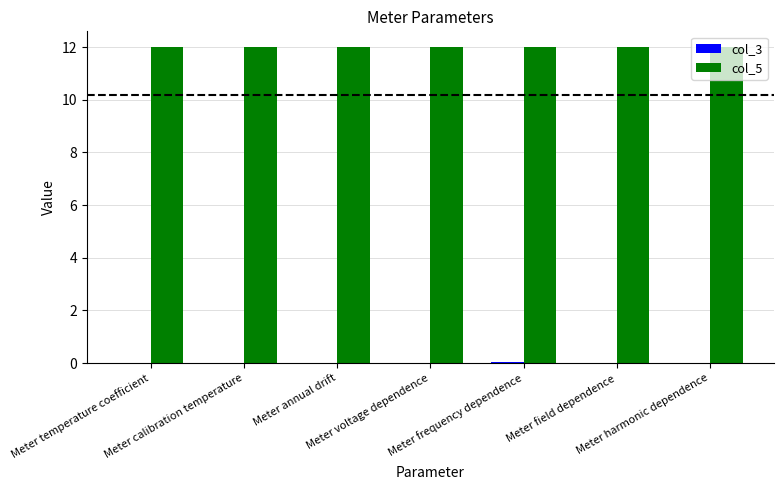

What is the greatest value displayed?

12.0